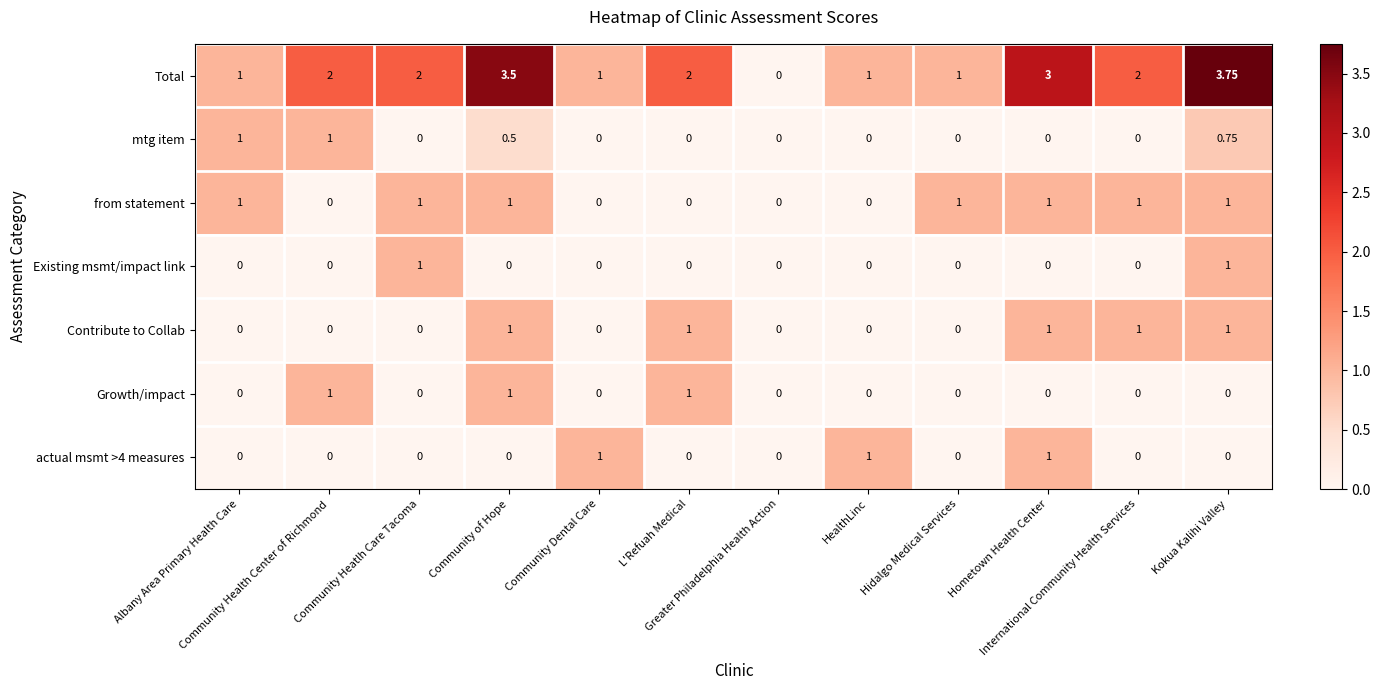

What is the spread (max minus min) of values at Community Dental Care?

1.0